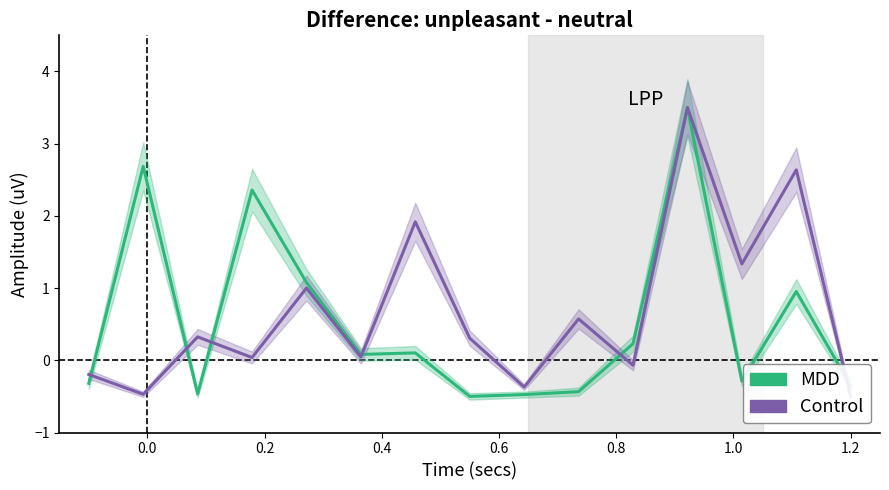

What is the value of the MDD point at the 7th from the left?

0.1